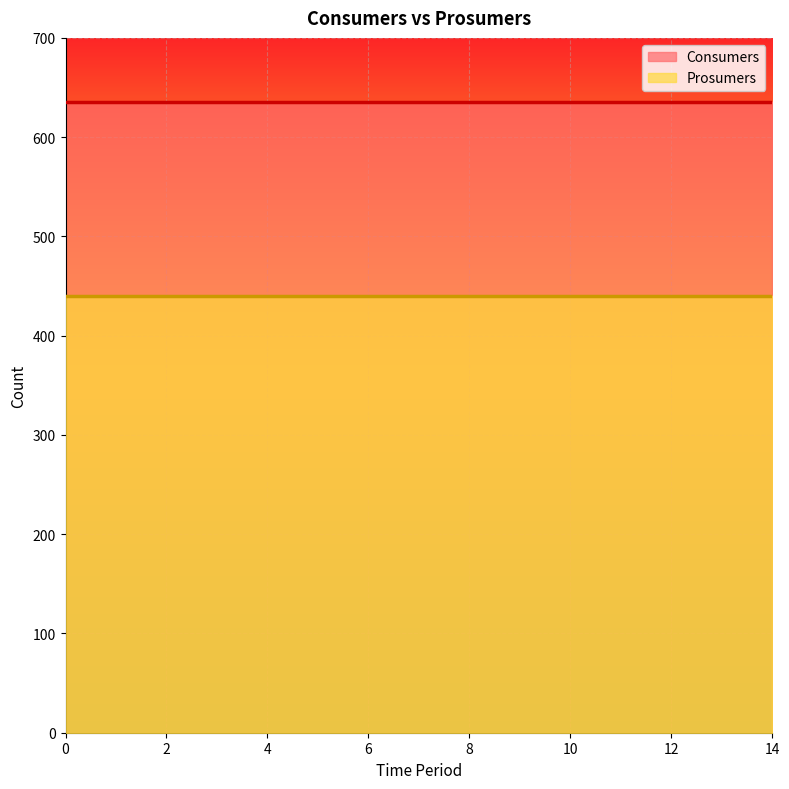

What is the difference between the highest and lowest values at 3?

195